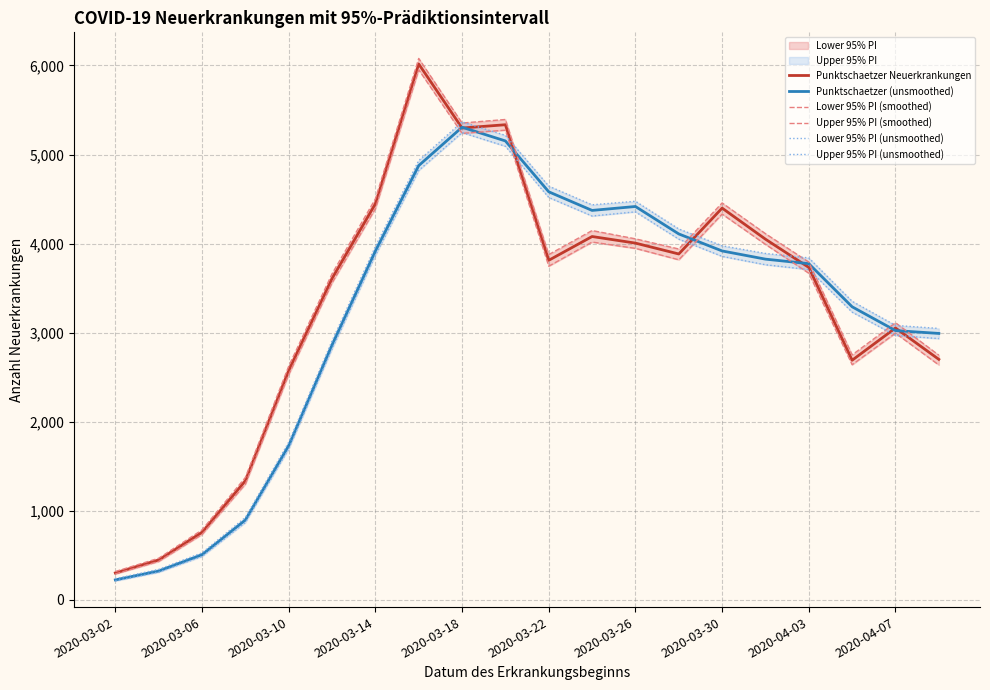

Where is Punktschaetzer Neuerkrankungen nearest to the value 3160?

2020-04-07